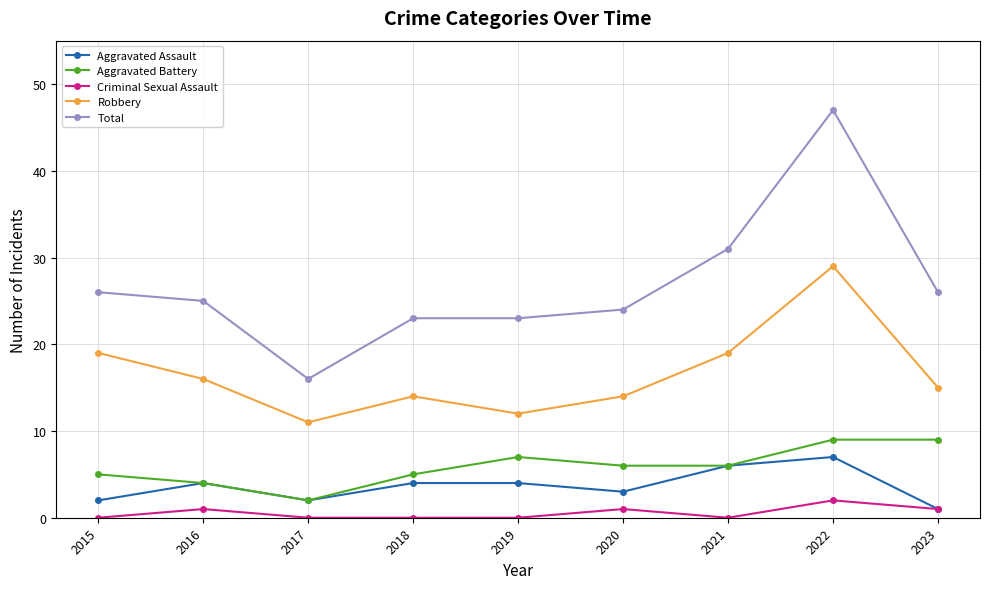

What are all the series names shown in the legend?

Aggravated Assault, Aggravated Battery, Criminal Sexual Assault, Robbery, Total